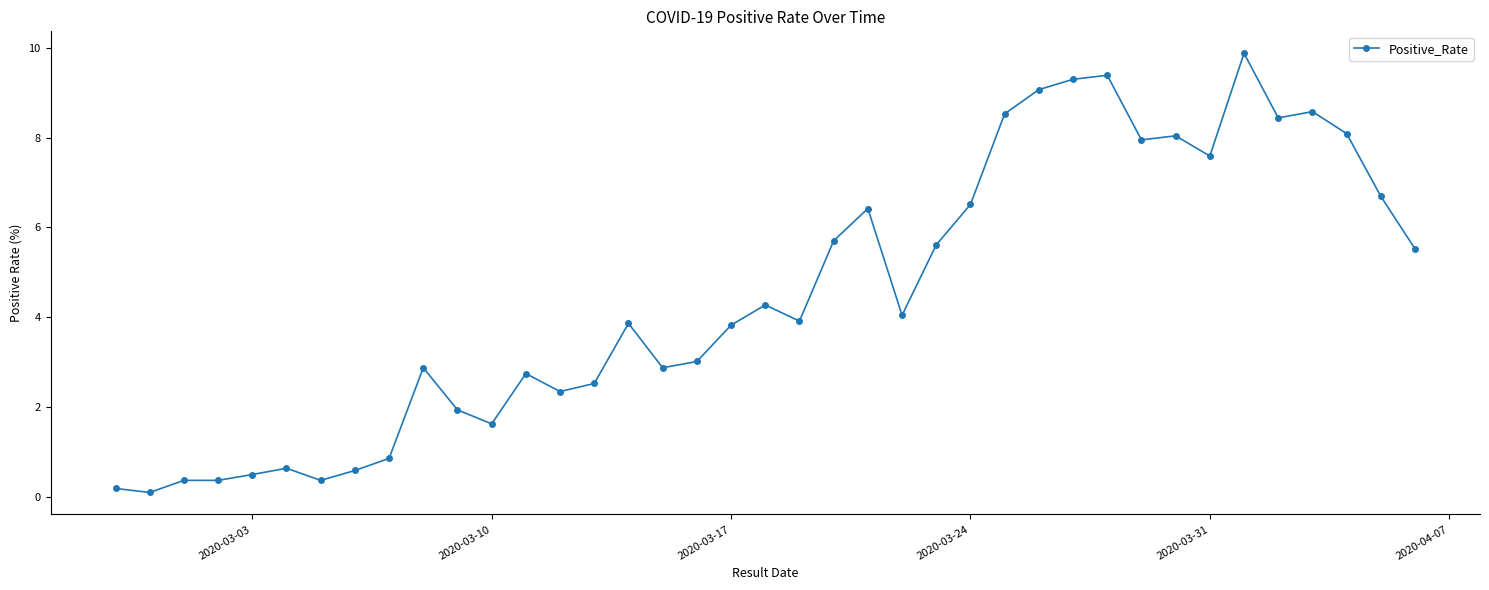

What is the value of the 29th point from the left?

9.3